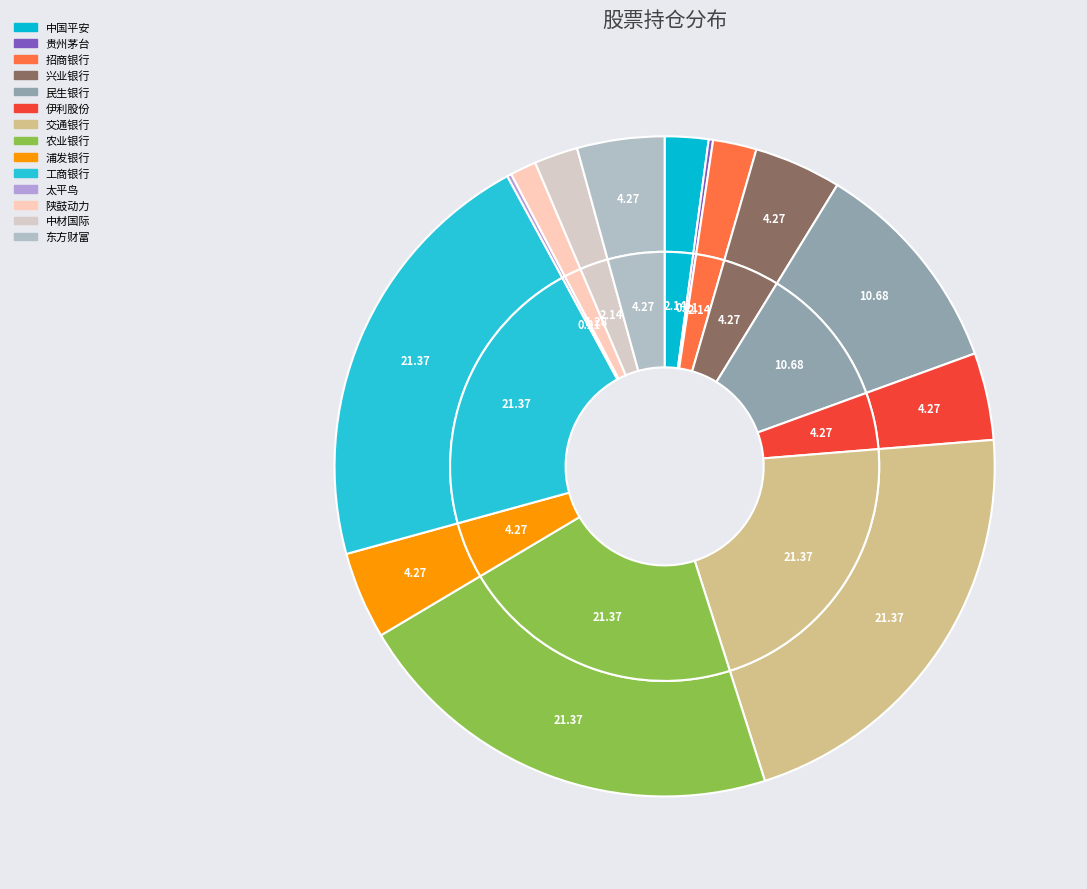

To the nearest percent, what is the difference between the largest and smallest slice percentages?

21%